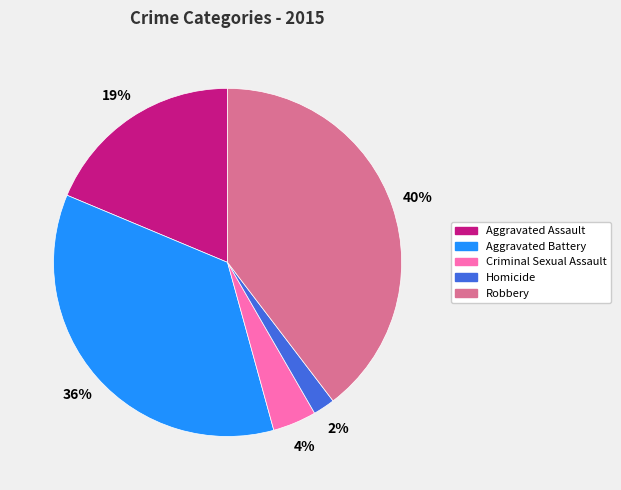

Does Homicide account for over 50% of the chart?

No